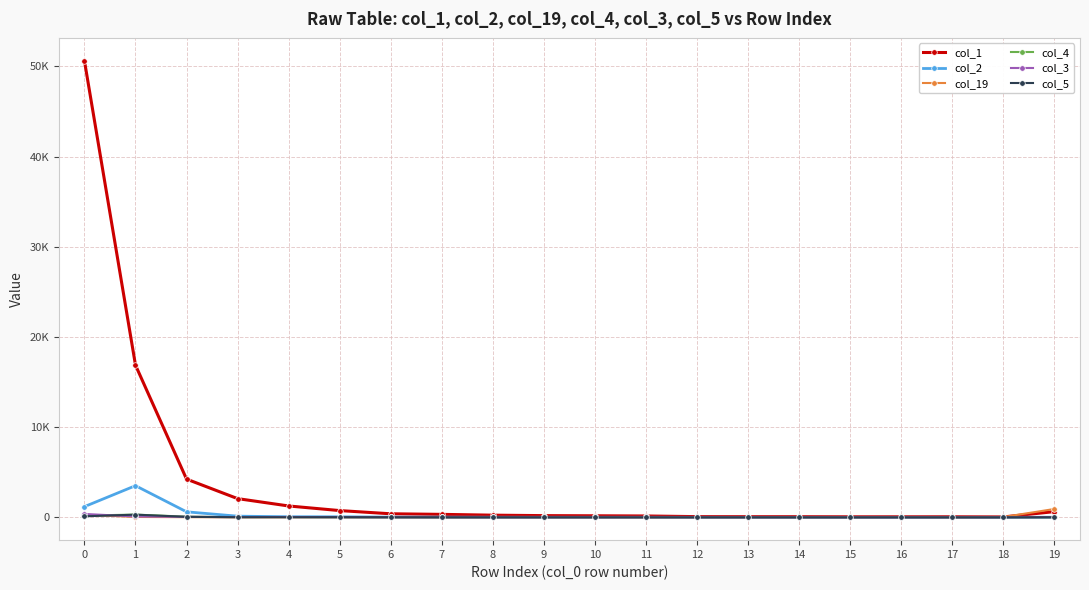

What are all the series names shown in the legend?

col_1, col_2, col_19, col_4, col_3, col_5